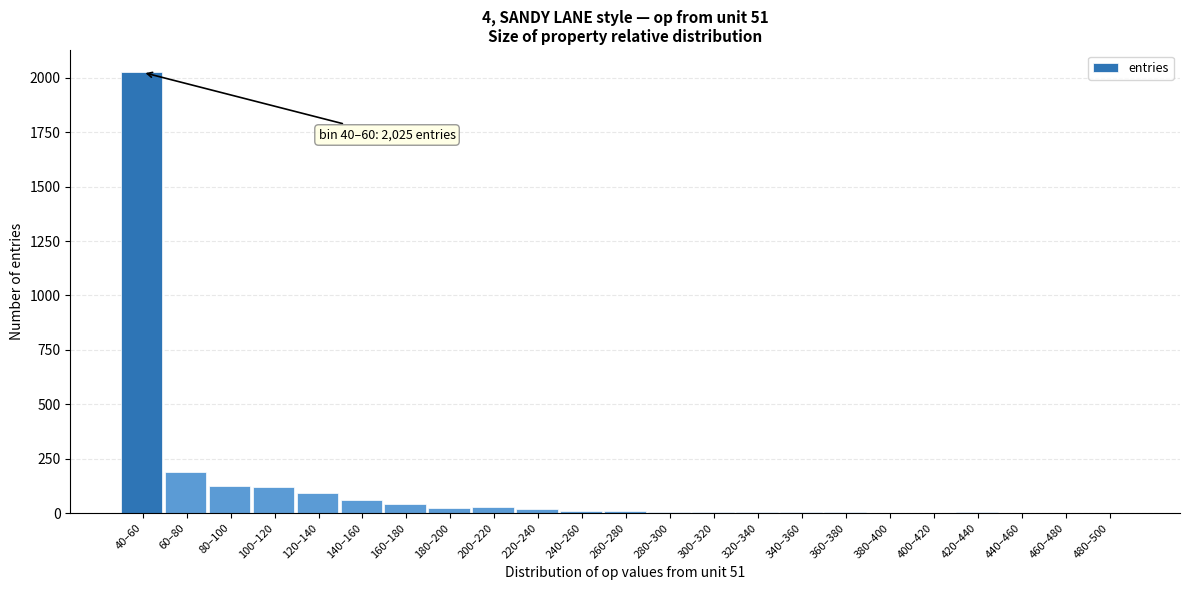

At which label is the value closest to 1013?

60–80